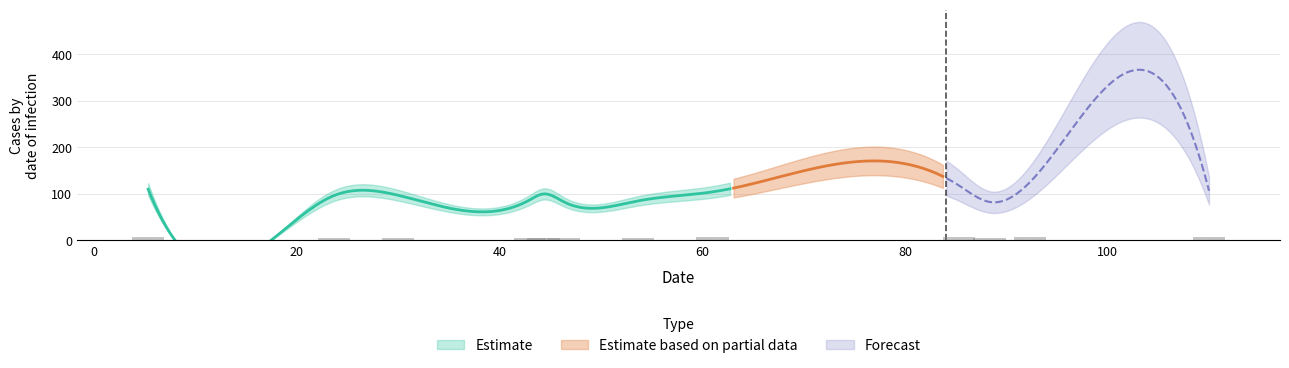

Reading left to right, extract all data points from this chart.

5.333333333333333=6.6	7.666666666666667=0.6	23.666666666666668=5.8	30=5.8	43=5.2	44.333333333333336=6.0	46.333333333333336=5.0	53.666666666666664=5.1	61=6.3	85.33333333333333=7.1	88.33333333333333=5.0	92.33333333333333=7.5	110=6.4